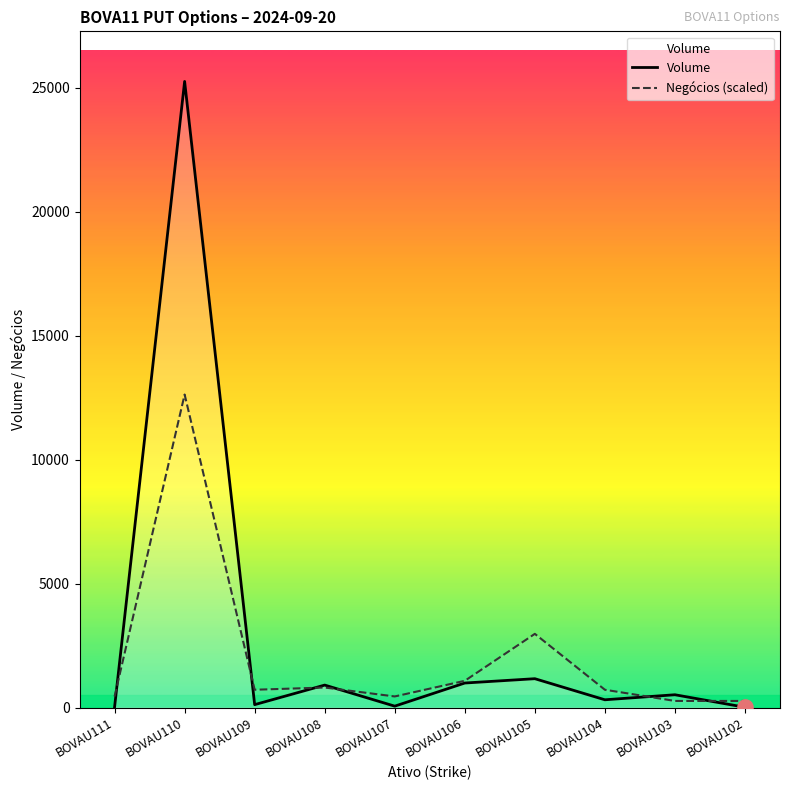

Is the value of Negócios (scaled) at BOVAU102 greater than the value of Volume at BOVAU108?

No